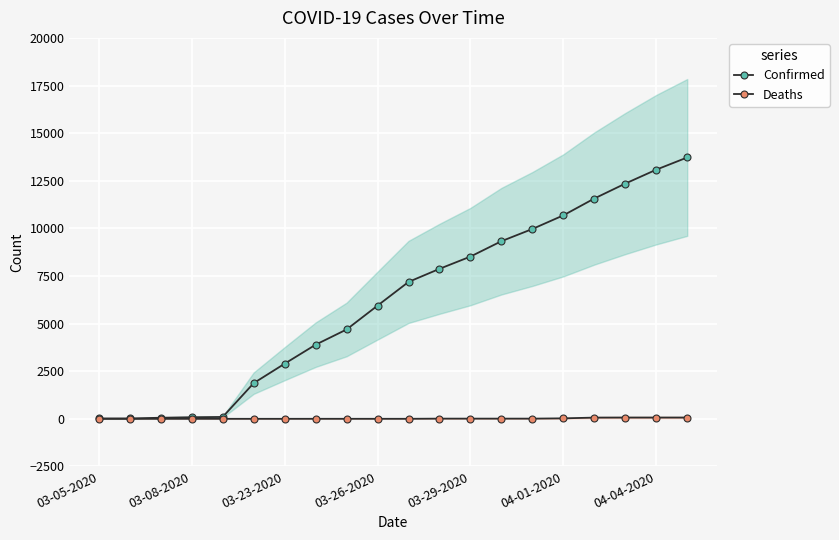

Where does the Deaths series first go above 1?

11